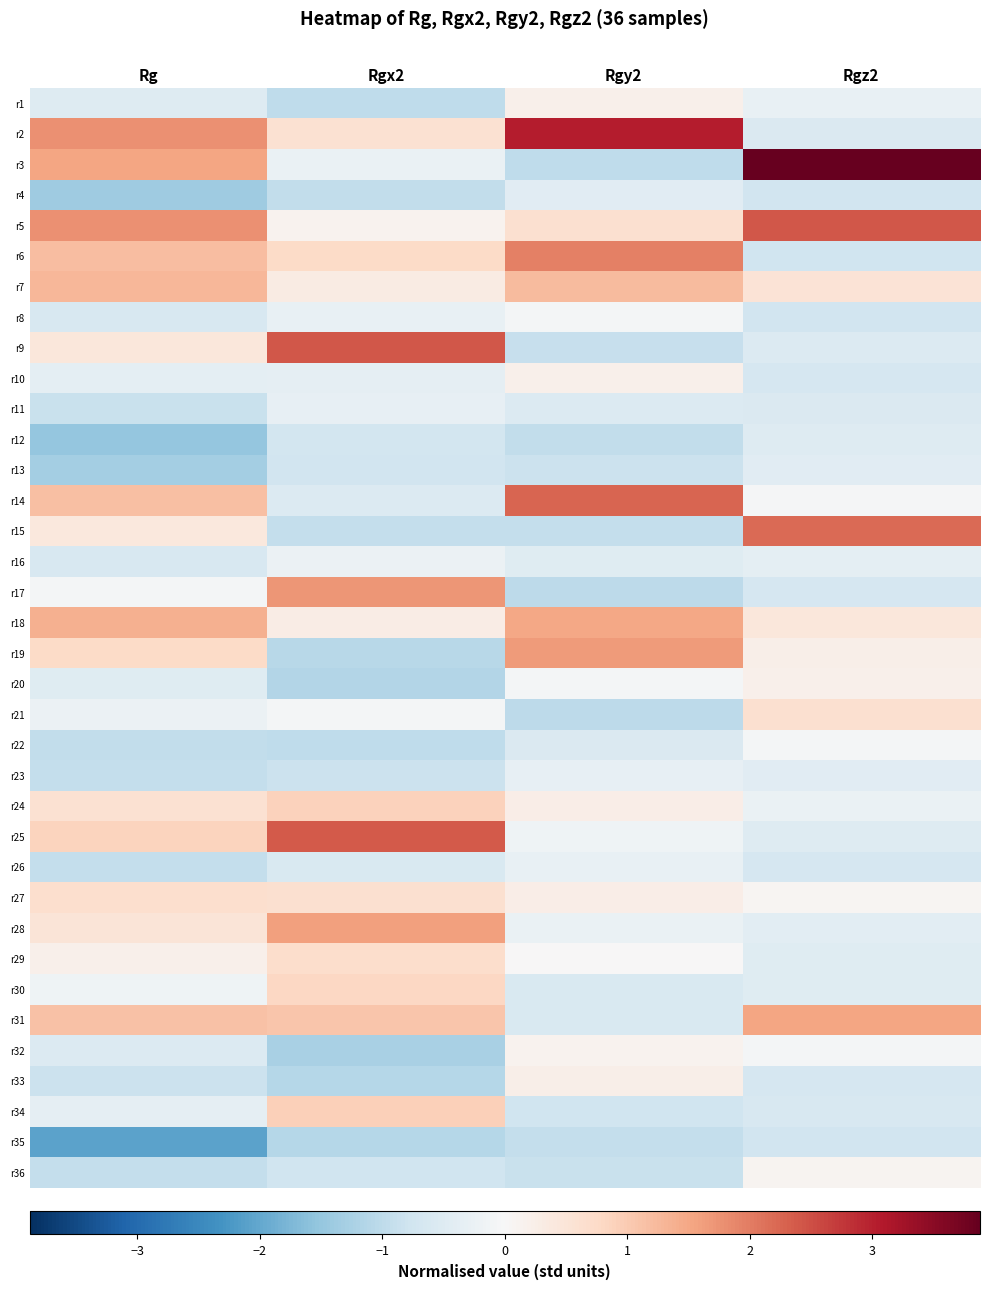

Which series has the widest spread of values?

r3